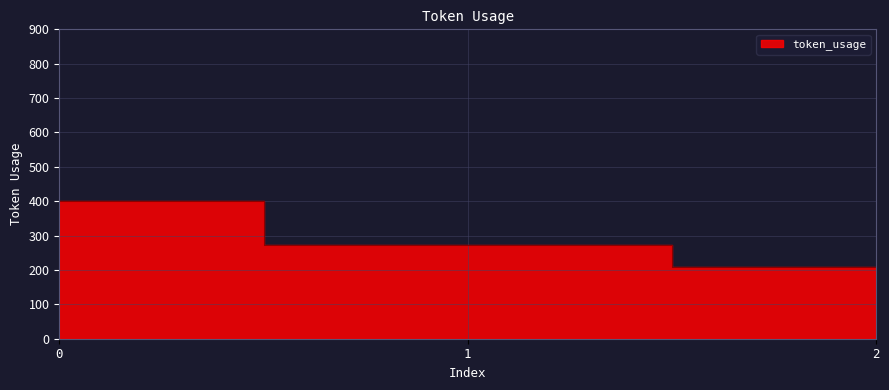

The value at 0 is 401. True or false?

True